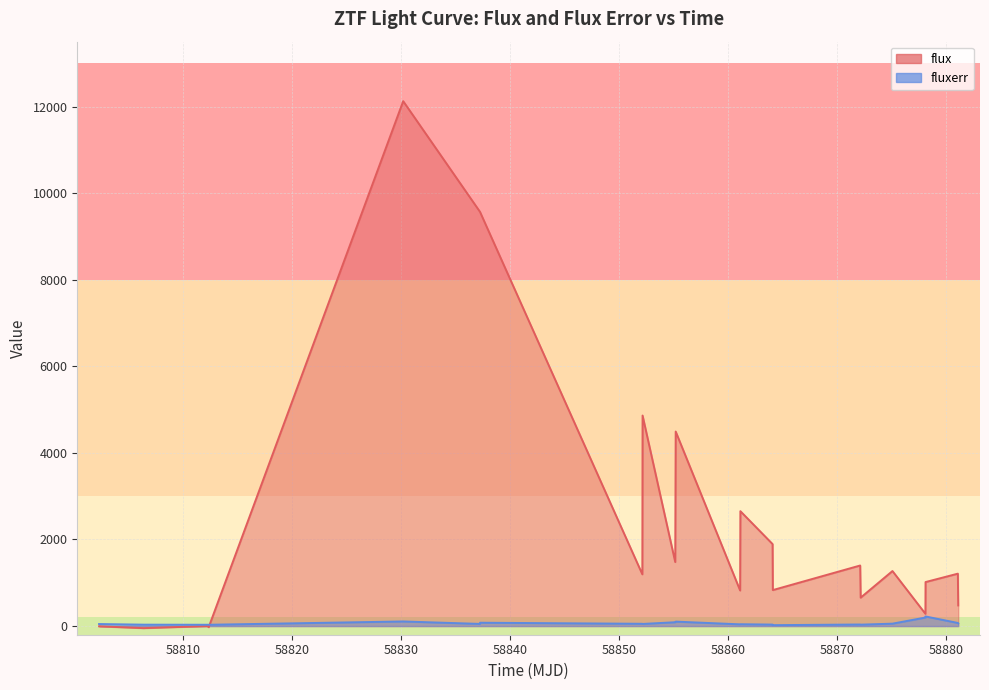

True or false: fluxerr has a value of 41.8 at 58820.

False